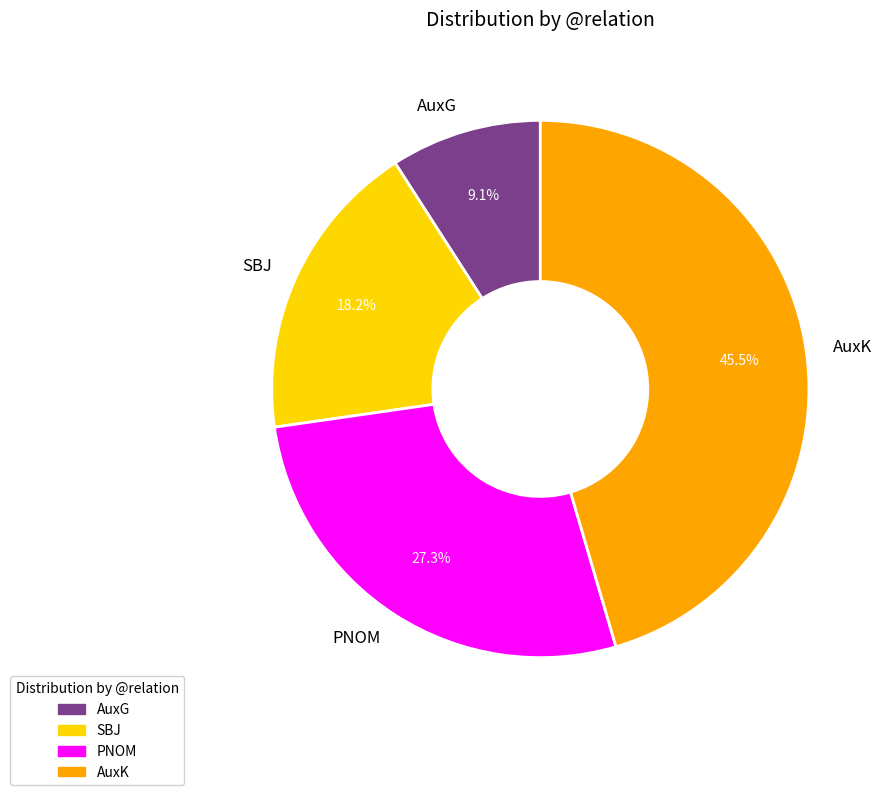

Rank the categories by value from lowest to highest.

AuxG, SBJ, PNOM, AuxK